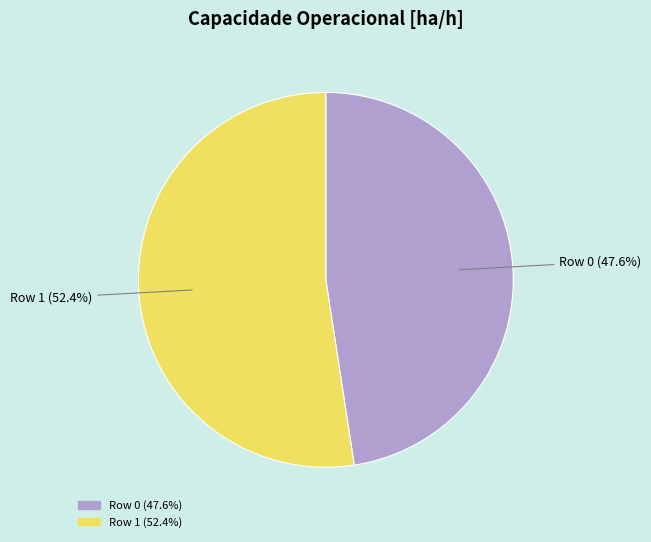

Rank the categories by value from lowest to highest.

Row 0, Row 1